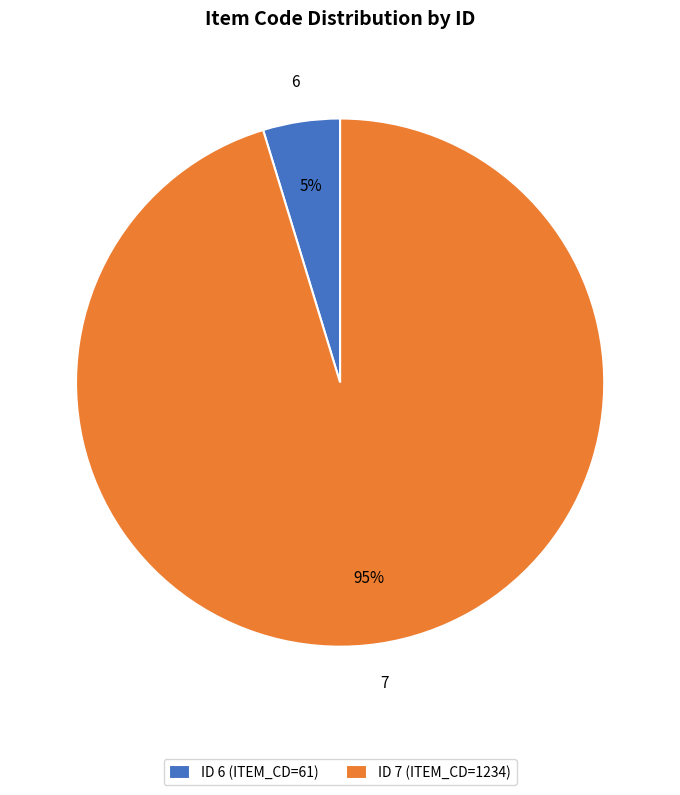

Is the sum of ID 6 (ITEM_CD=61) and ID 7 (ITEM_CD=1234) greater than half?

Yes